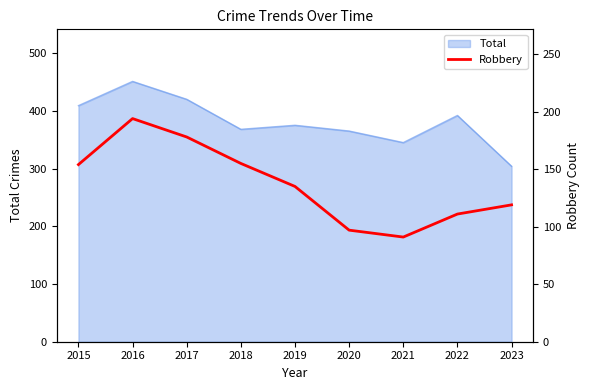

The Total series shows 623 at 2015. True or false?

False